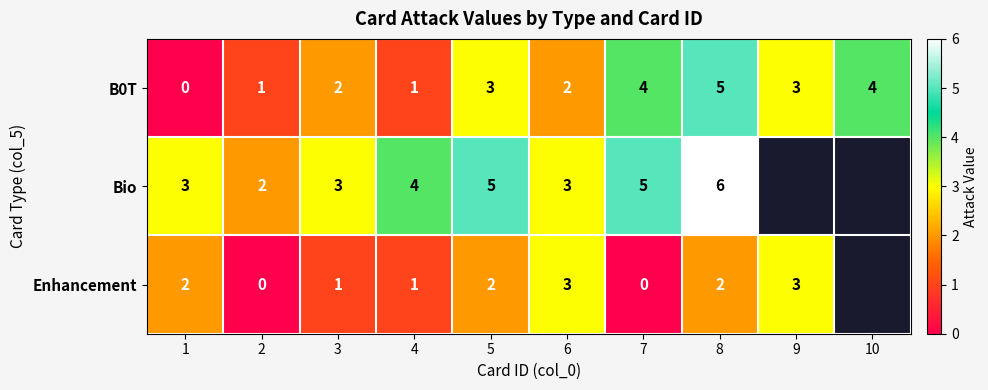

At 7, list the series in order from largest to smallest.

Bio, B0T, Enhancement